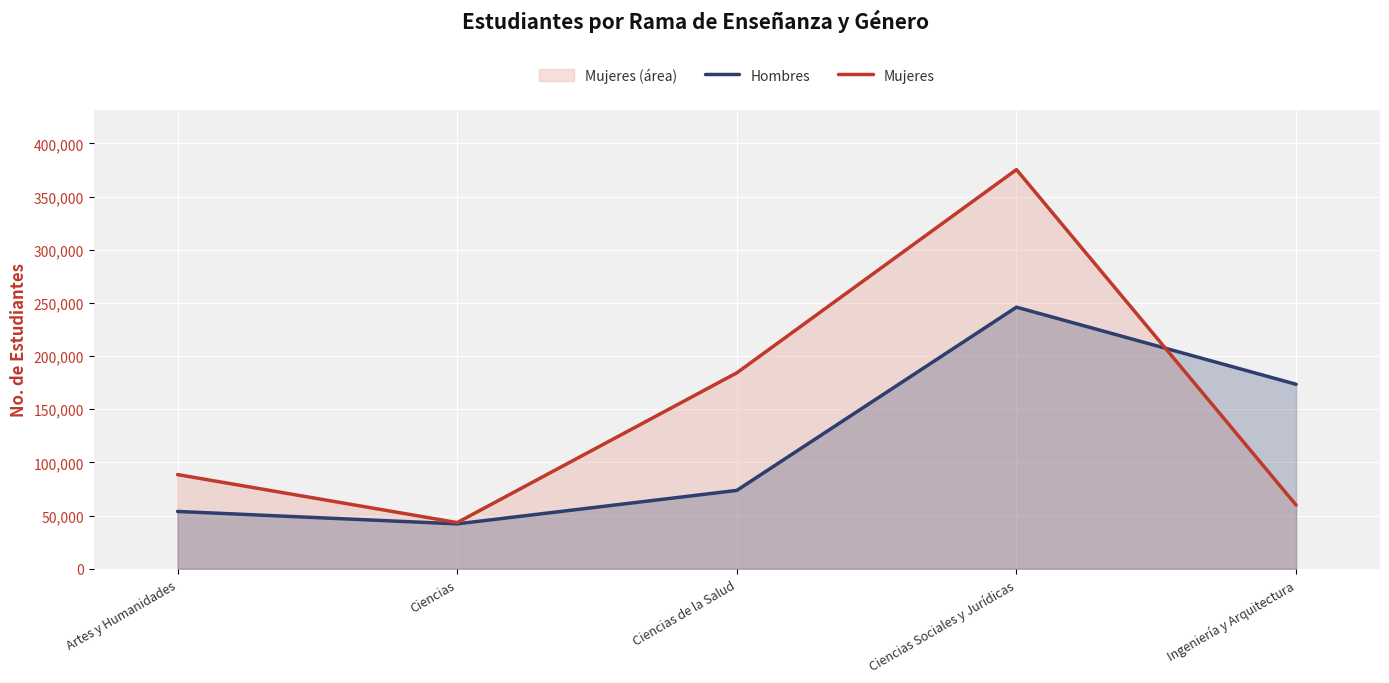

How many lines are shown in the chart?

2